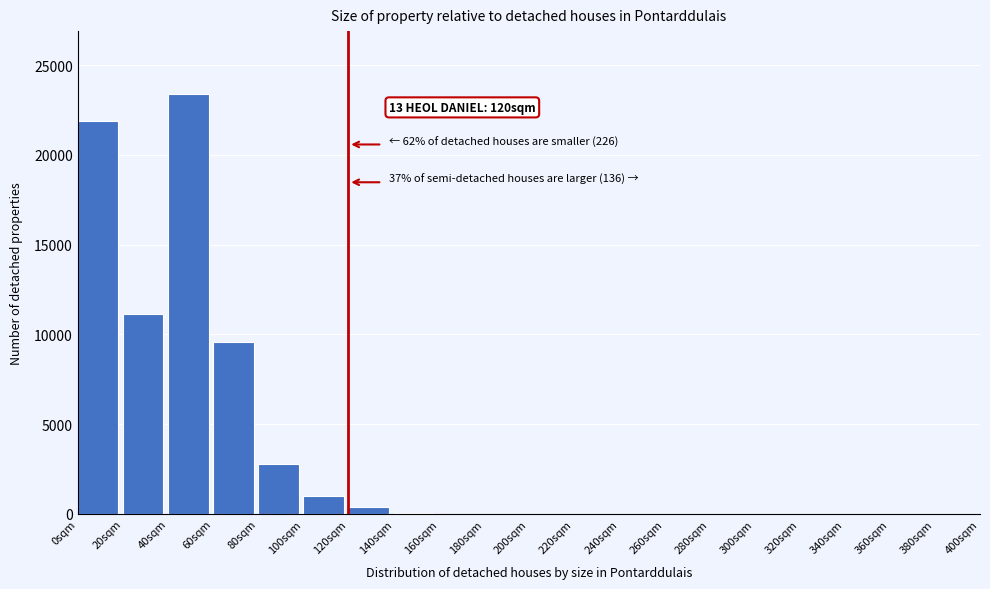

The value at 320sqm is 0. True or false?

True